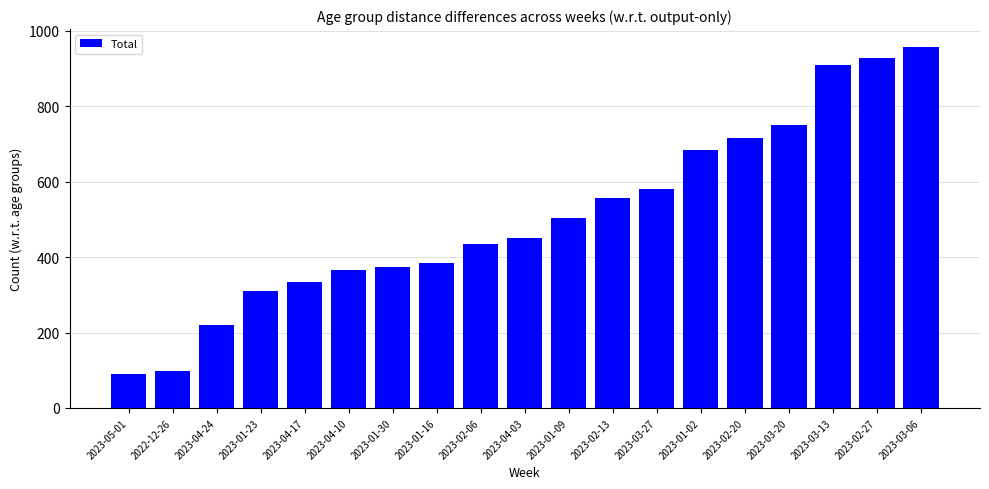

Are the bars grouped side by side (vs. stacked)?

No